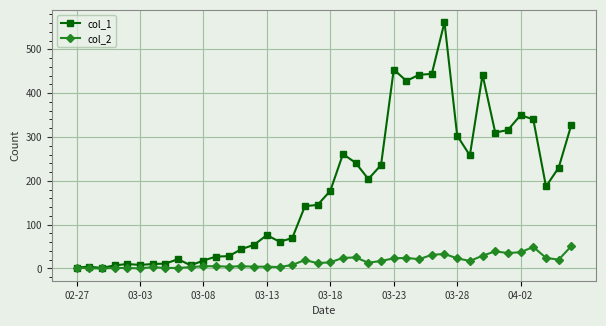

What are all the series names shown in the legend?

col_1, col_2